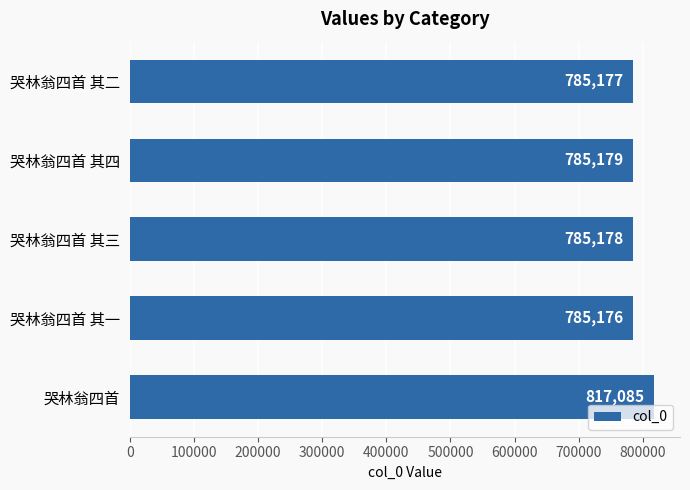

What is the difference between the maximum and minimum values?

31909